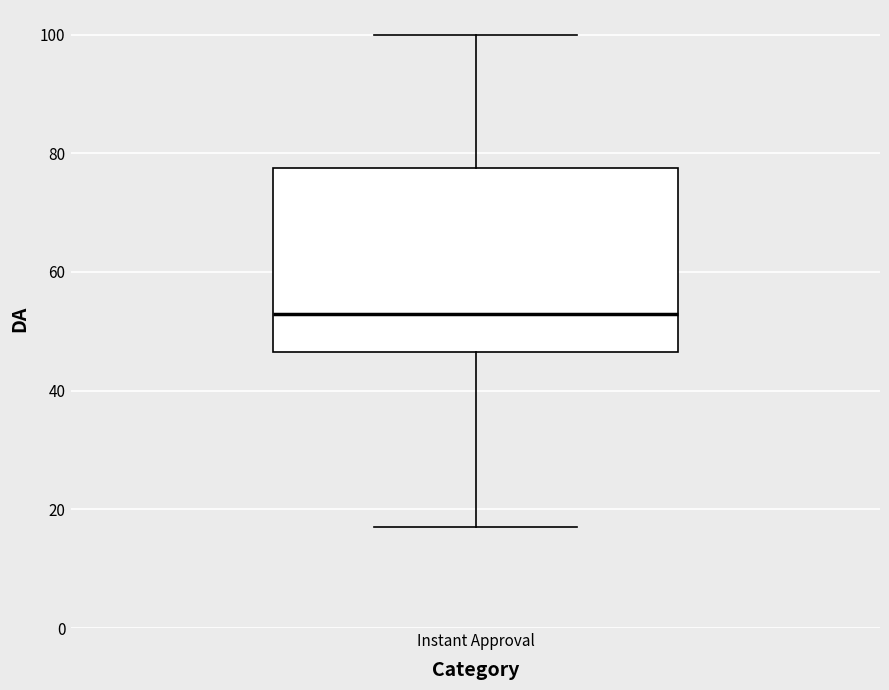

Where does the upper whisker of the box for Instant Approval end on the y-axis? The values are not printed on the chart, so give them approximately, as read against the axis.

100